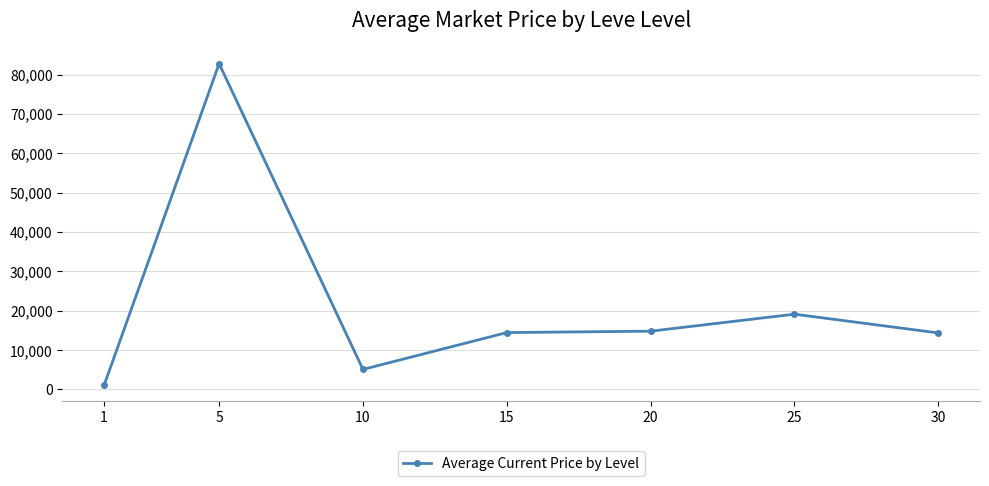

What is the difference between the second highest and minimum values?

18093.2